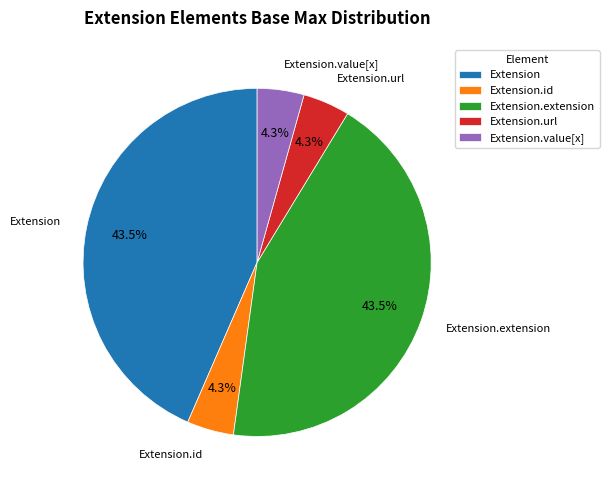

What percentage do Extension.url and Extension.extension together represent?

47.8%